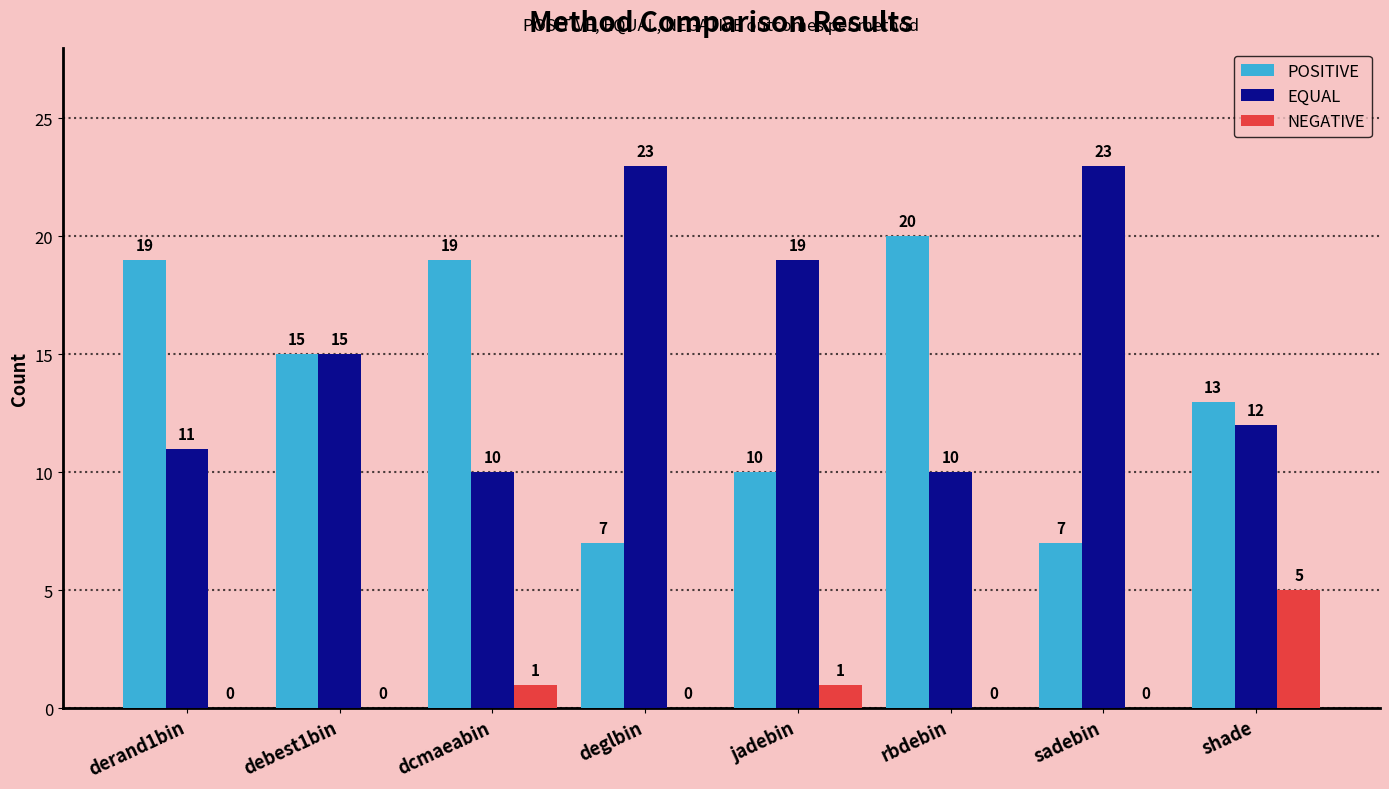

Is the value of EQUAL at derand1bin greater than the value of POSITIVE at sadebin?

Yes